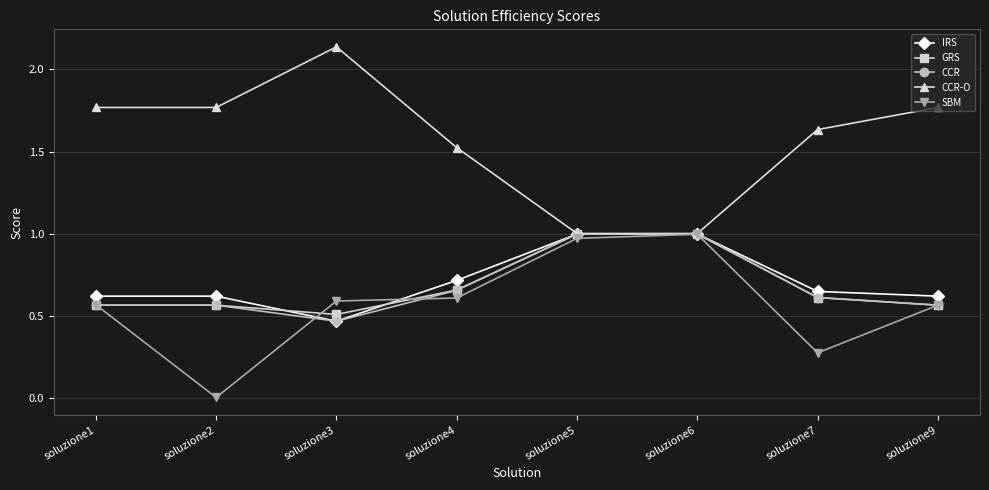

At which label does IRS reach its minimum?

soluzione3